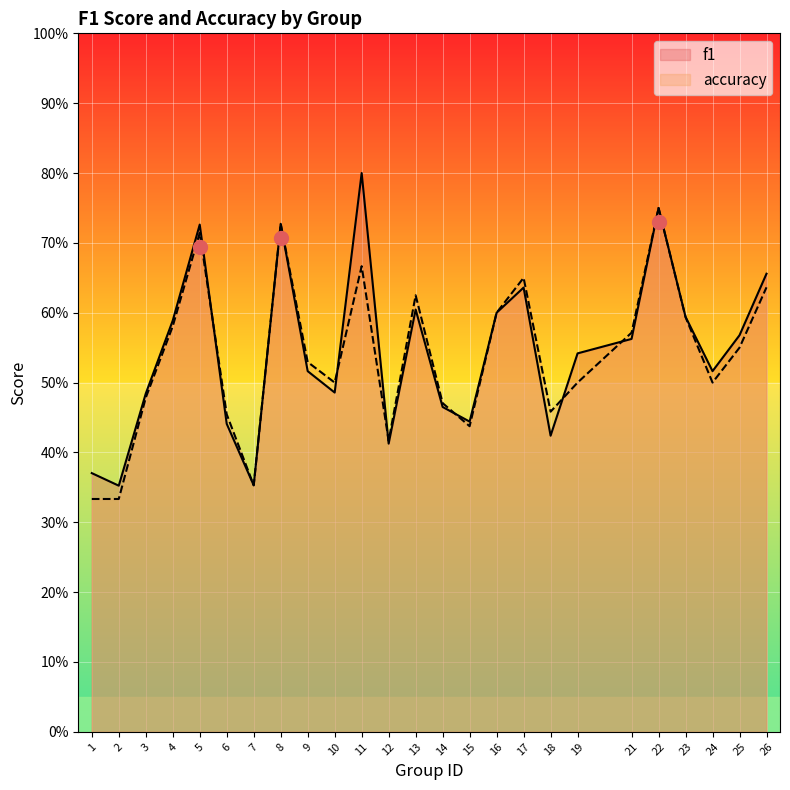

Rank the series by their average value, from lowest to highest.

accuracy, f1